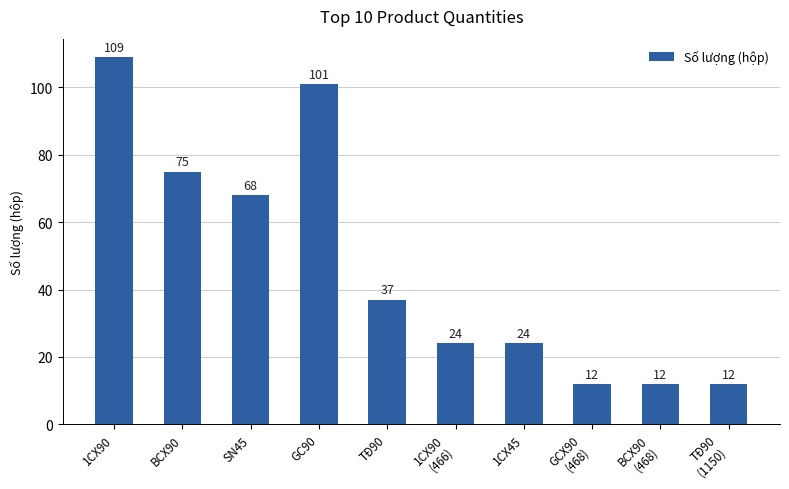

Reading left to right, extract all data points from this chart.

1CX90=109	BCX90=75	SN45=68	GC90=101	TĐ90=37	1CX90
(466)=24	1CX45=24	GCX90
(468)=12	BCX90
(468)=12	TĐ90
(1150)=12